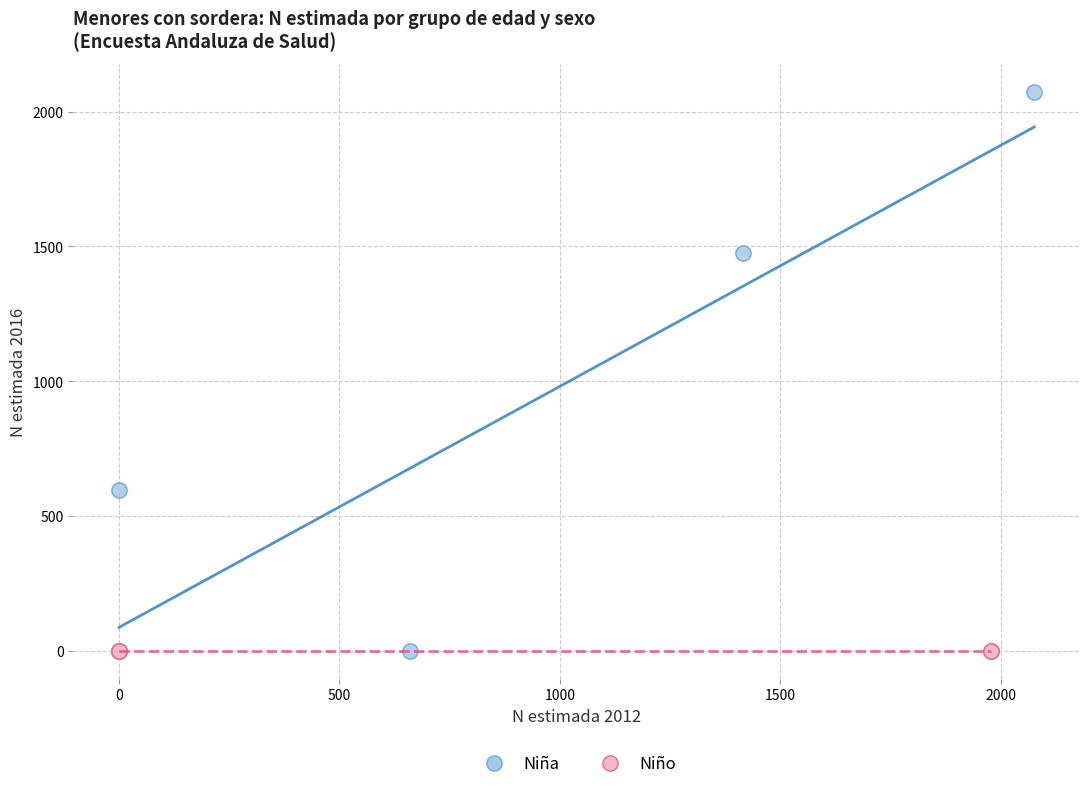

Which series contains the highest Y value?

Niña